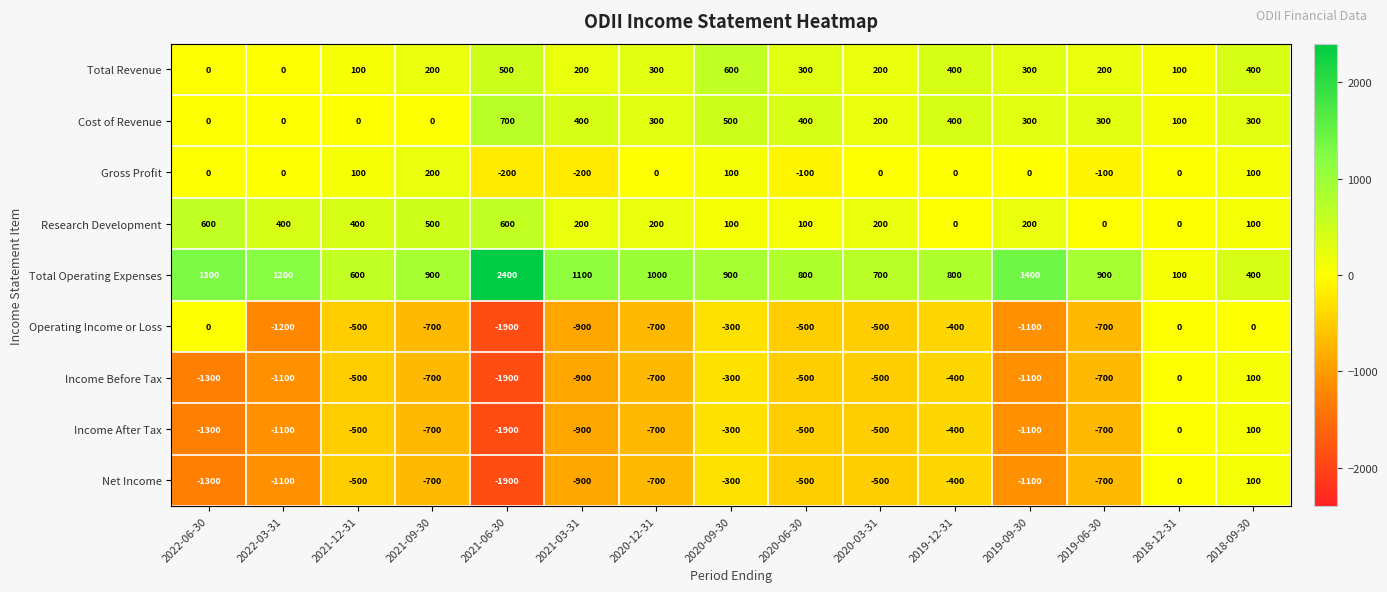

What is the difference between the second highest and second lowest values in the Income Before Tax series?

1300